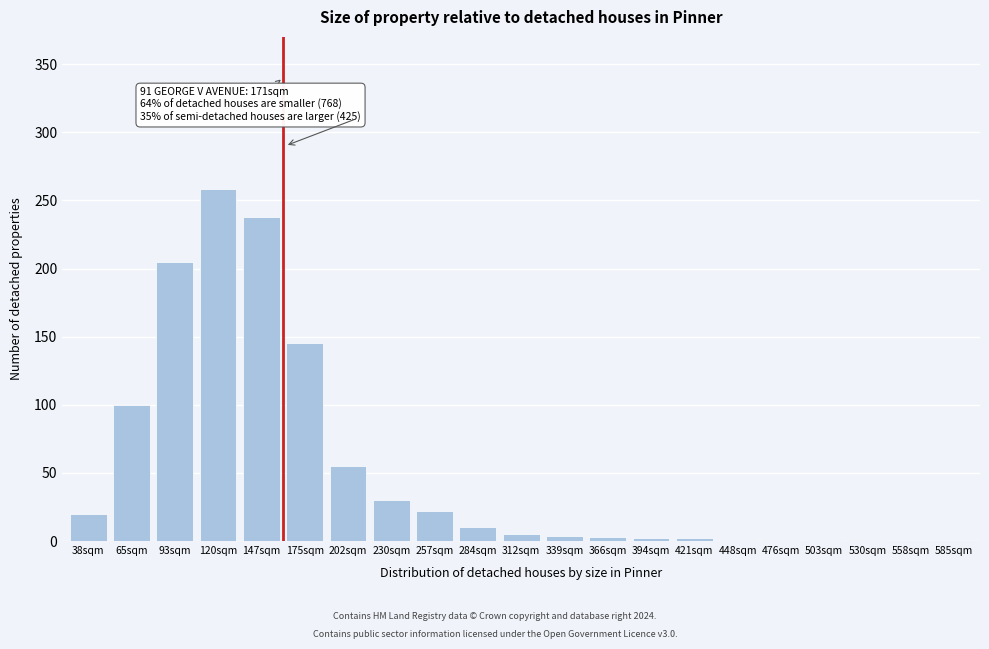

The value at 202sqm is 94. True or false?

False